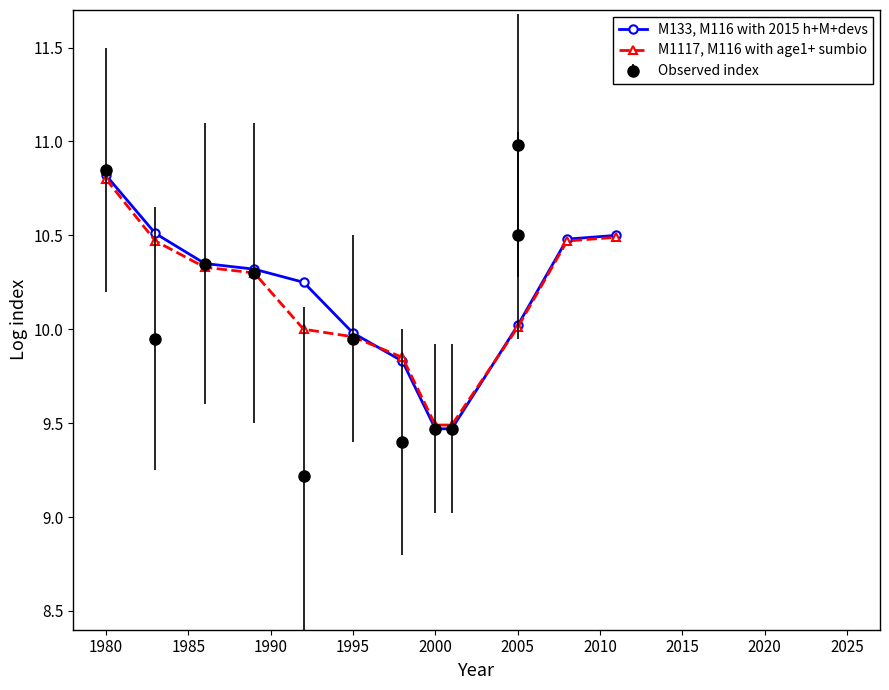

How many categories are shown in the chart?

12